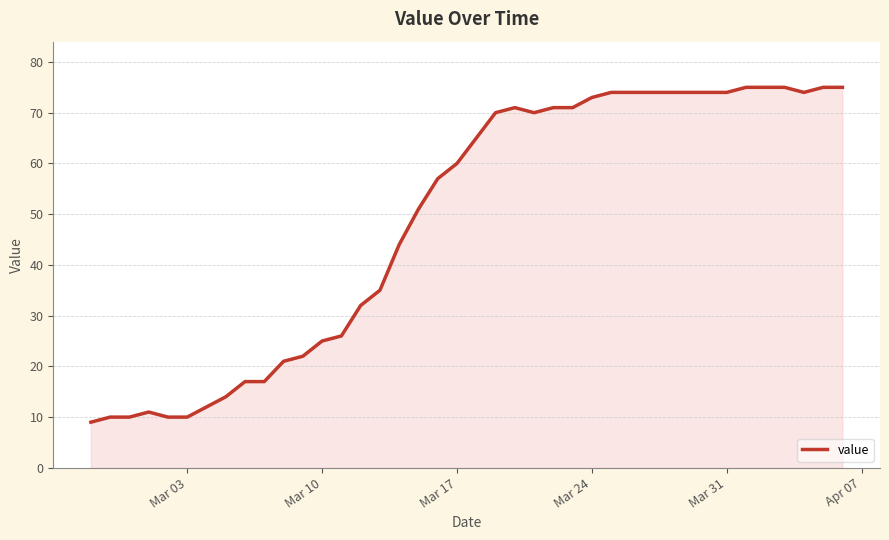

What is the difference between the maximum and minimum values?

66